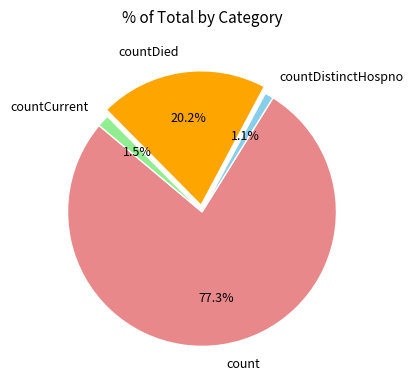

To the nearest percent, what percentage of the pie is countDistinctHospno?

1%